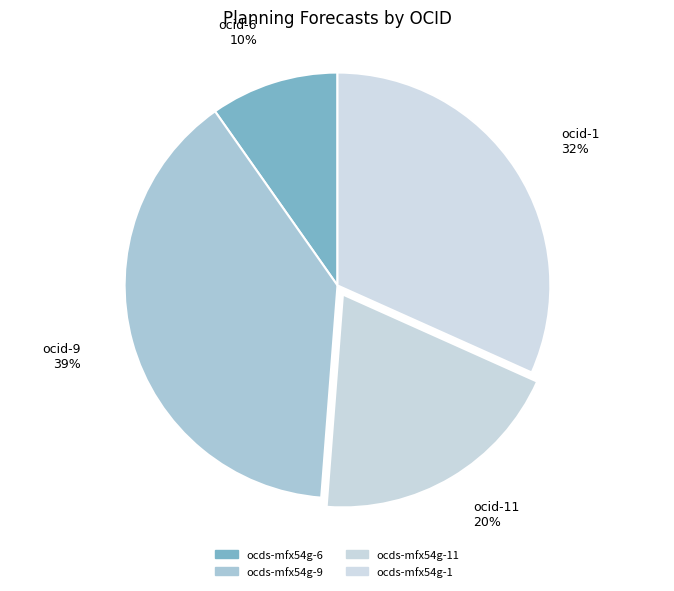

To the nearest percent, what is the difference between the largest and smallest slice percentages?

29%